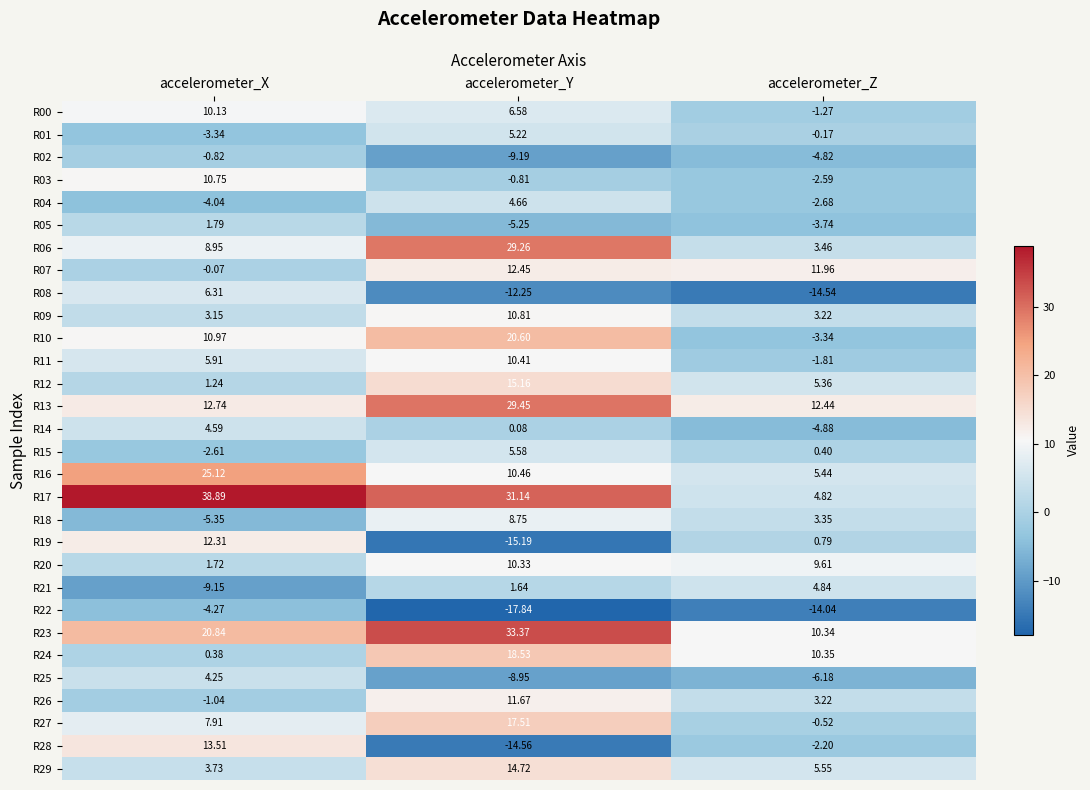

Which category has the lowest value in the R02 series?

accelerometer_Y